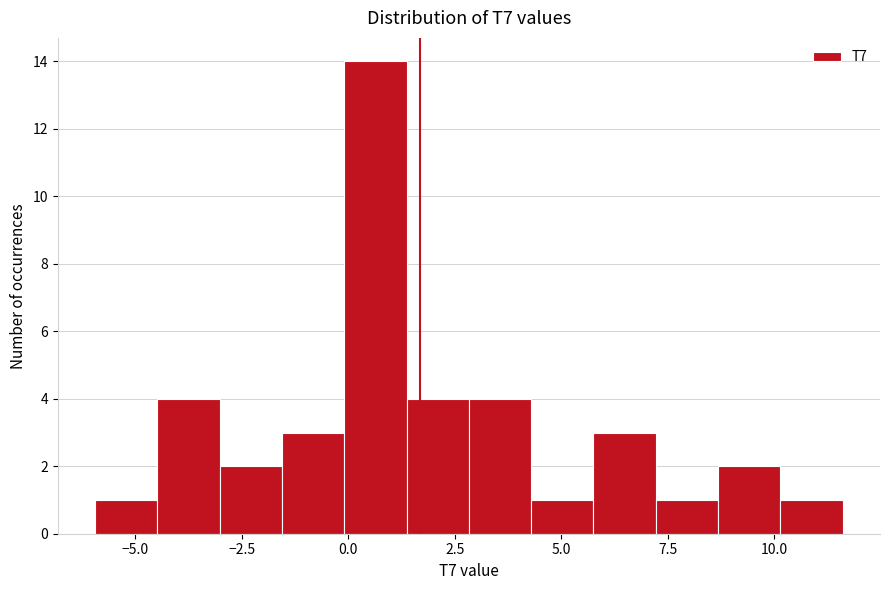

Read against the x-axis, roughly where is the centre of the tallest bar?

0.5